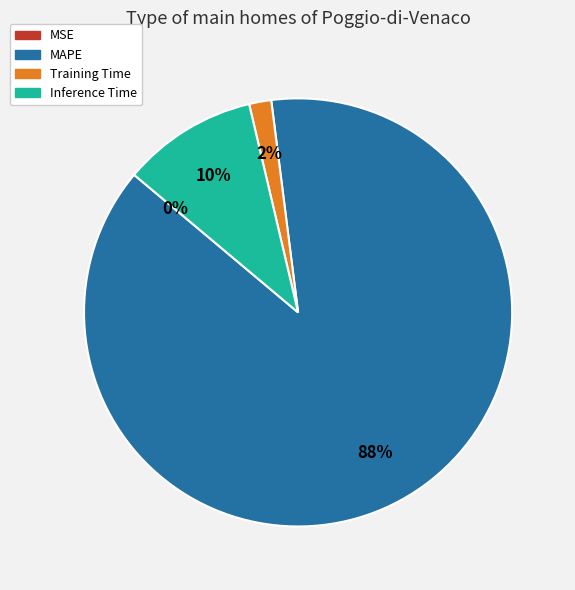

Do MAPE and MSE together represent more than half of the pie?

Yes